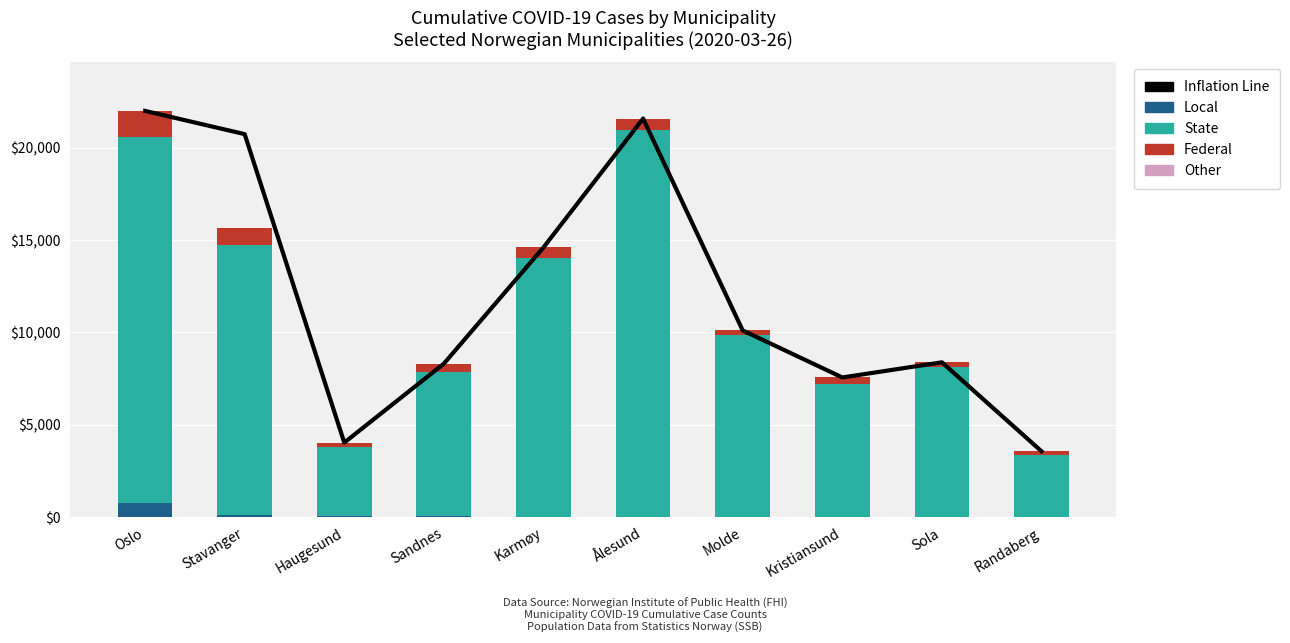

What is the total value across all series at Kristiansund?

15116